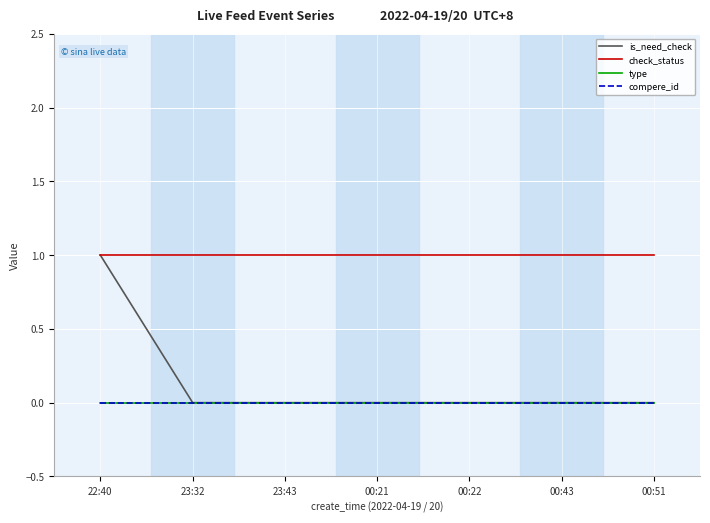

Which series changed the most between 23:43 and 00:43?

is_need_check